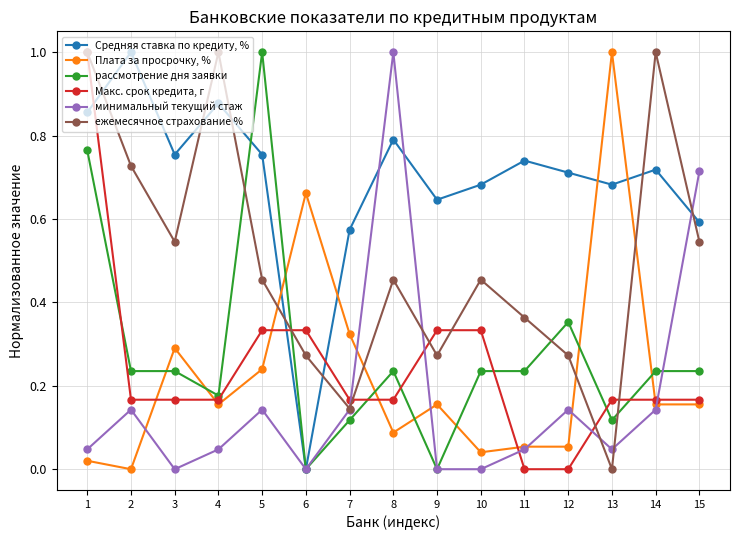

Rank the series at 8 from highest to lowest value.

минимальный текущий стаж, Средняя ставка по кредиту, %, ежемесячное страхование %, рассмотрение дня заявки, Макс. срок кредита, г, Плата за просрочку, %